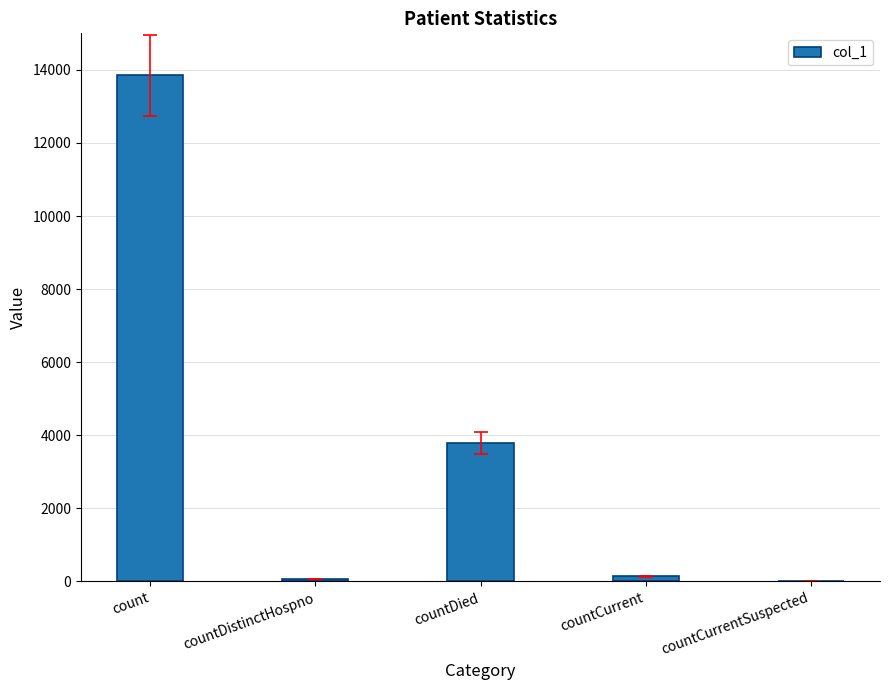

What is the sum of all values?

17849